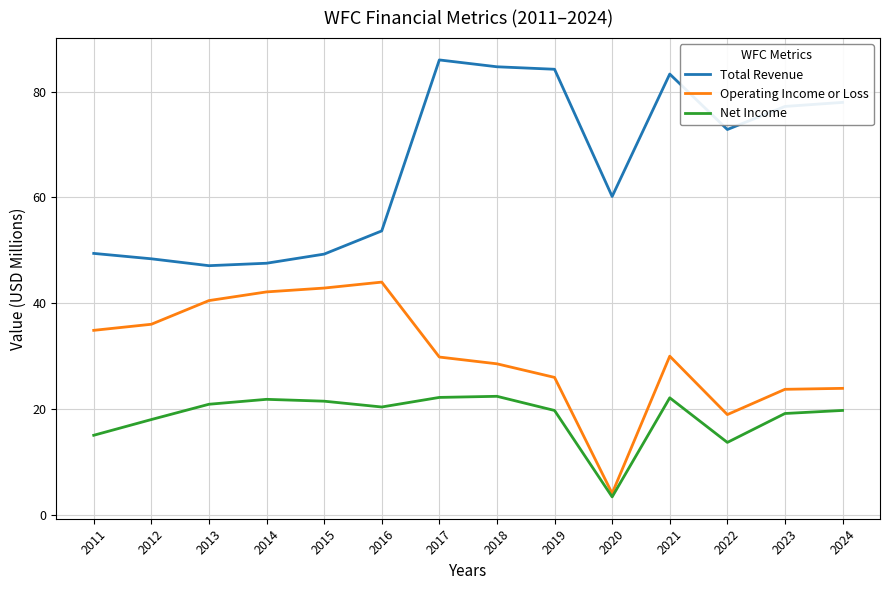

True or false: Total Revenue has more than 0 points higher than both neighbors.

True